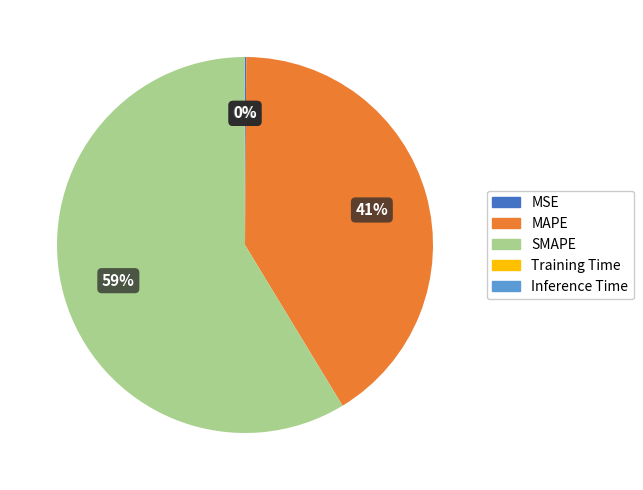

What is the largest slice in the pie chart?

SMAPE